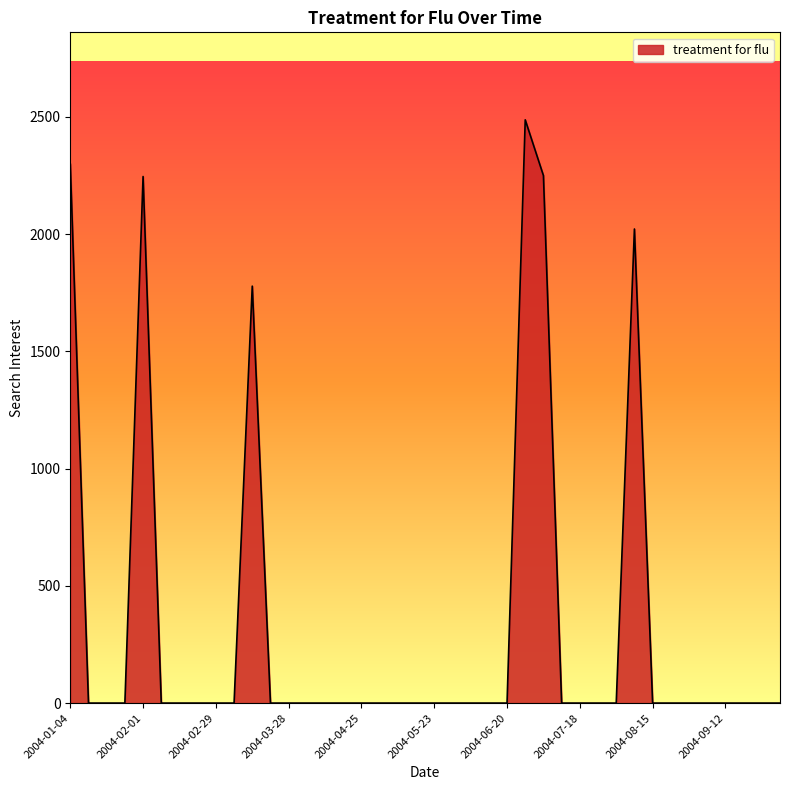

What is the difference between the maximum and minimum values?

2487.1